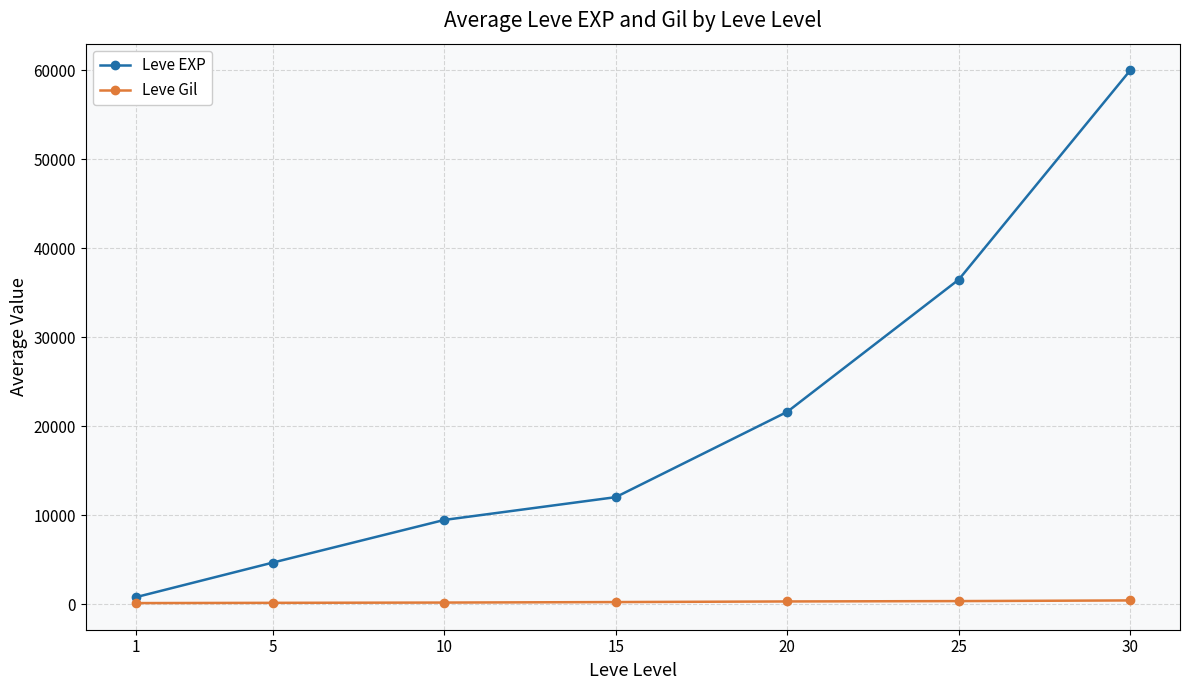

List the series in order of their peak value, highest first.

Leve EXP, Leve Gil